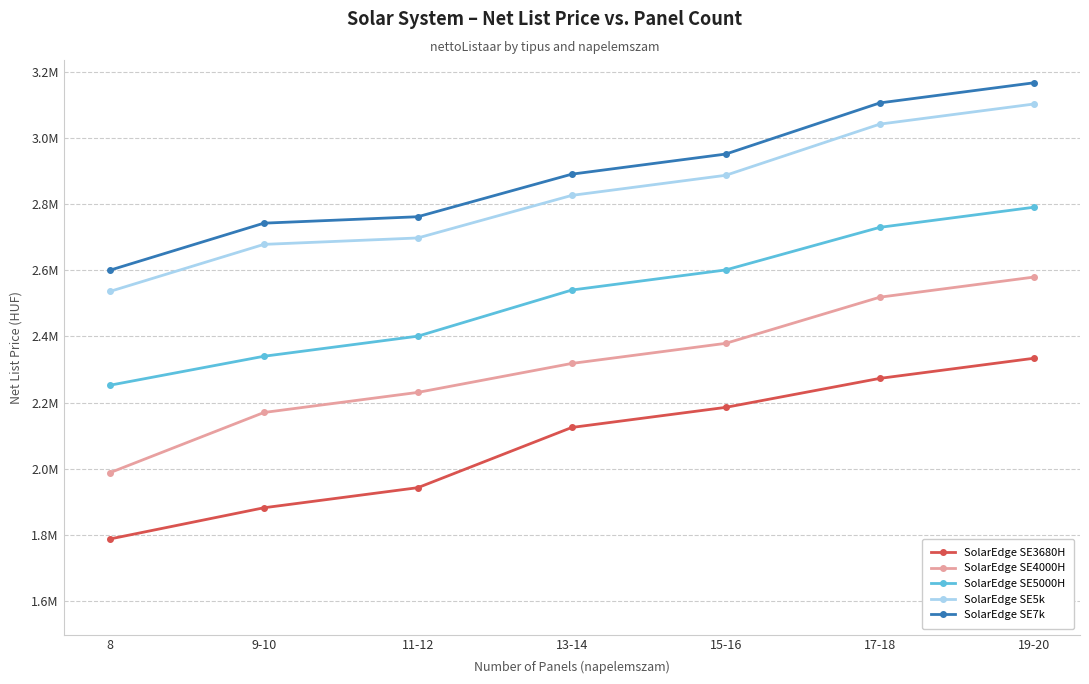

What are all the series names shown in the legend?

SolarEdge SE3680H, SolarEdge SE4000H, SolarEdge SE5000H, SolarEdge SE5k, SolarEdge SE7k